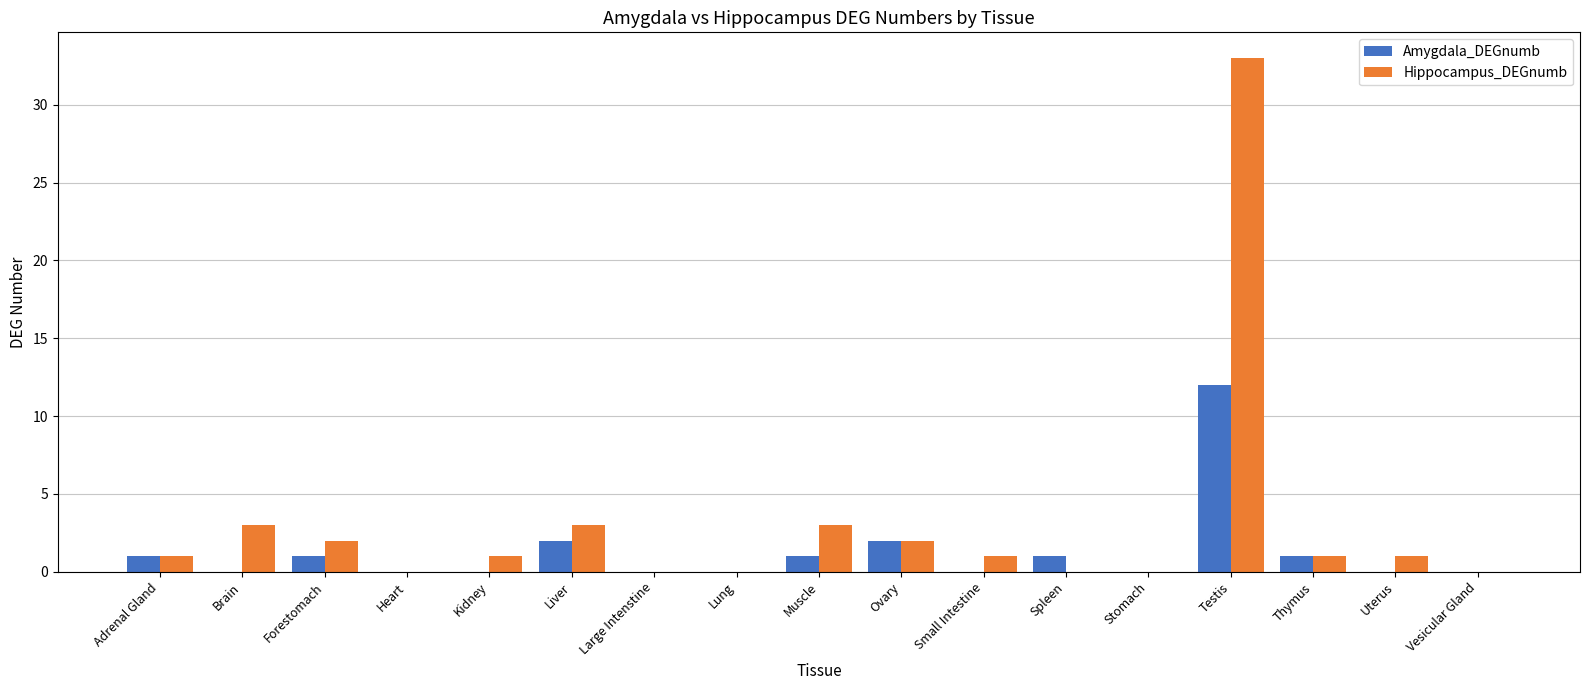

Reading left to right, what are all the values shown in this chart?

Amygdala_DEGnumb: Adrenal Gland=1	Brain=0	Forestomach=1	Heart=0	Kidney=0	Liver=2	Large Intenstine=0	Lung=0	Muscle=1	Ovary=2	Small Intestine=0	Spleen=1	Stomach=0	Testis=12	Thymus=1	Uterus=0	Vesicular Gland=0
Hippocampus_DEGnumb: Adrenal Gland=1	Brain=3	Forestomach=2	Heart=0	Kidney=1	Liver=3	Large Intenstine=0	Lung=0	Muscle=3	Ovary=2	Small Intestine=1	Spleen=0	Stomach=0	Testis=33	Thymus=1	Uterus=1	Vesicular Gland=0